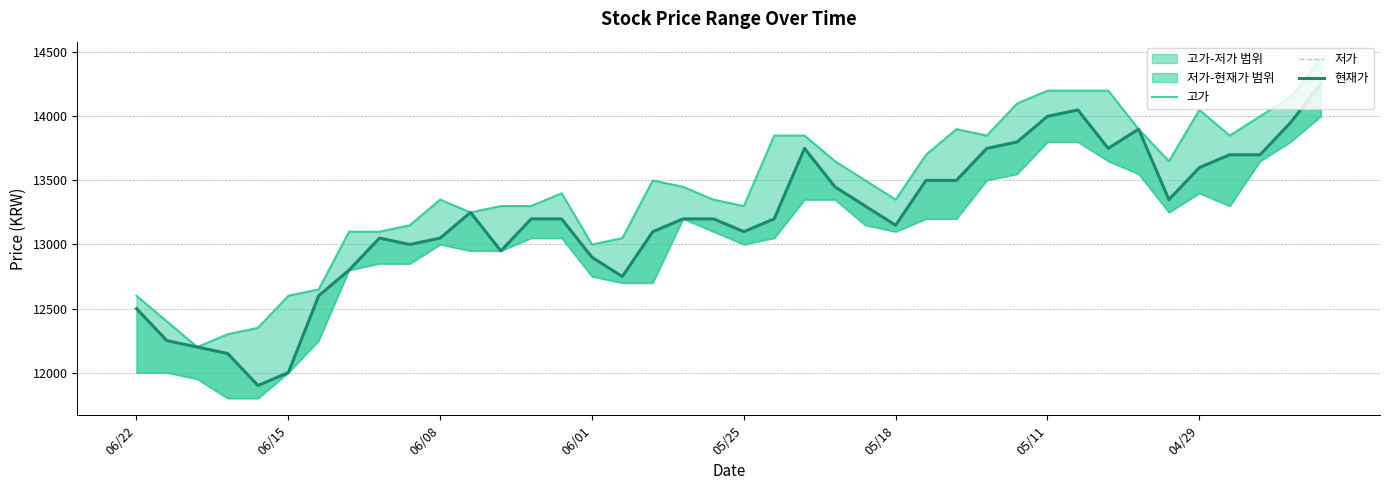

What is the maximum value shown in the chart?

14450